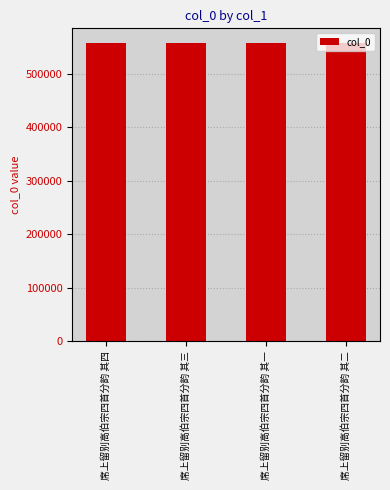

What is the smallest value displayed?

557332